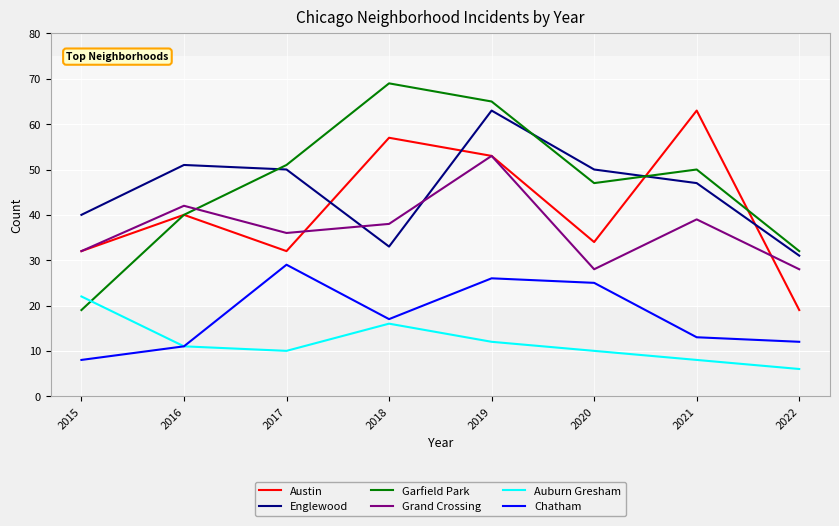

What is the average value of the Grand Crossing series?

37